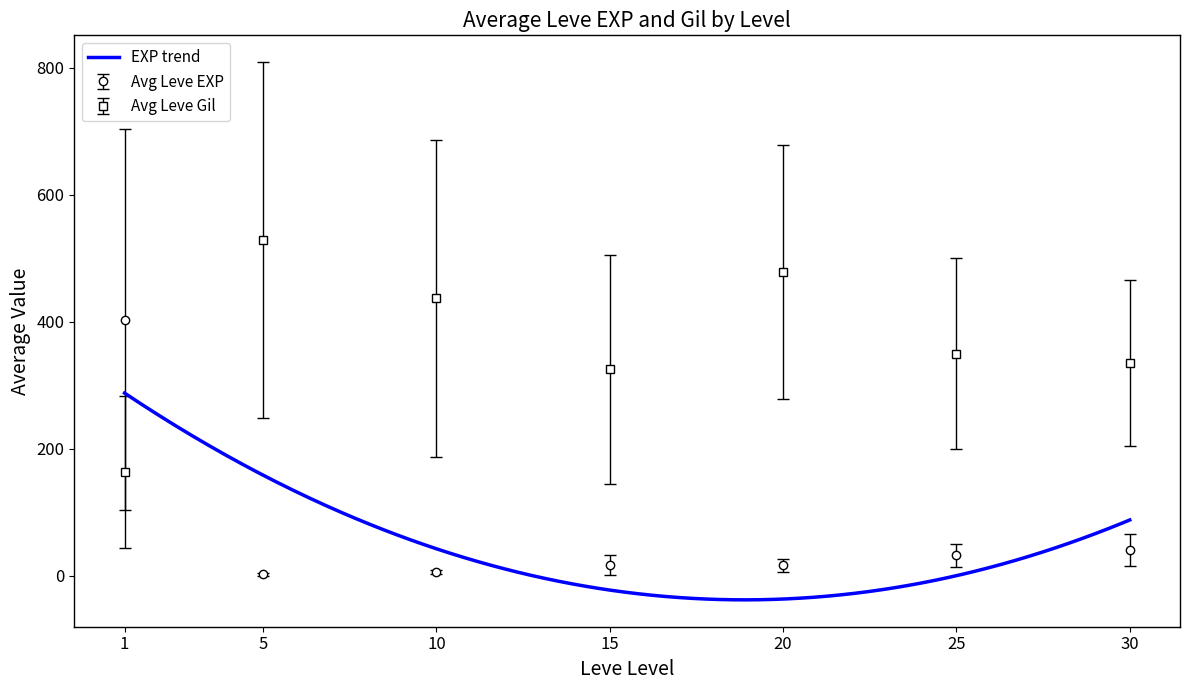

True or false: Leve EXP has a value of 31 at 20.

False